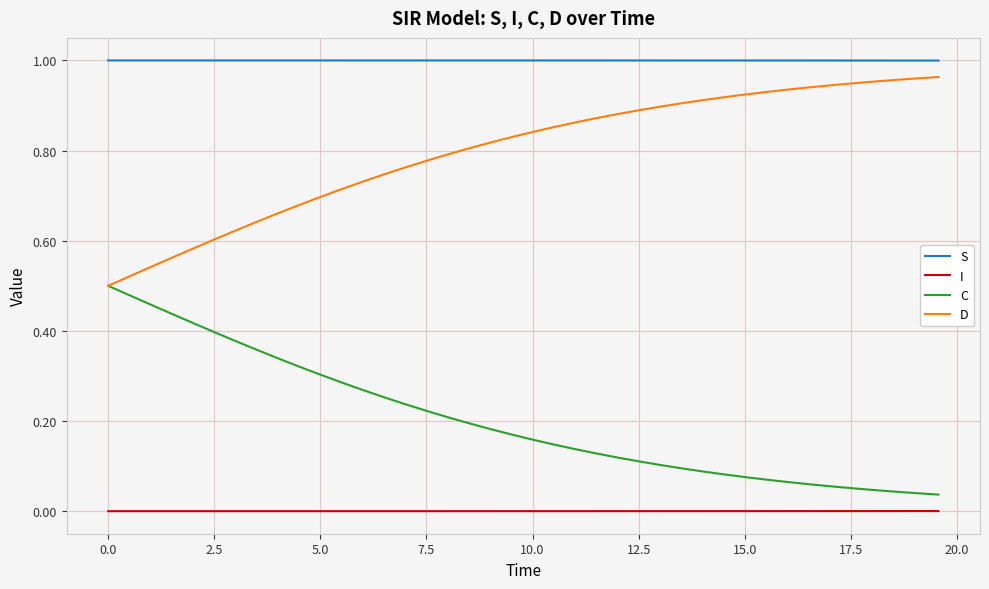

Which series has the largest total across all categories?

S